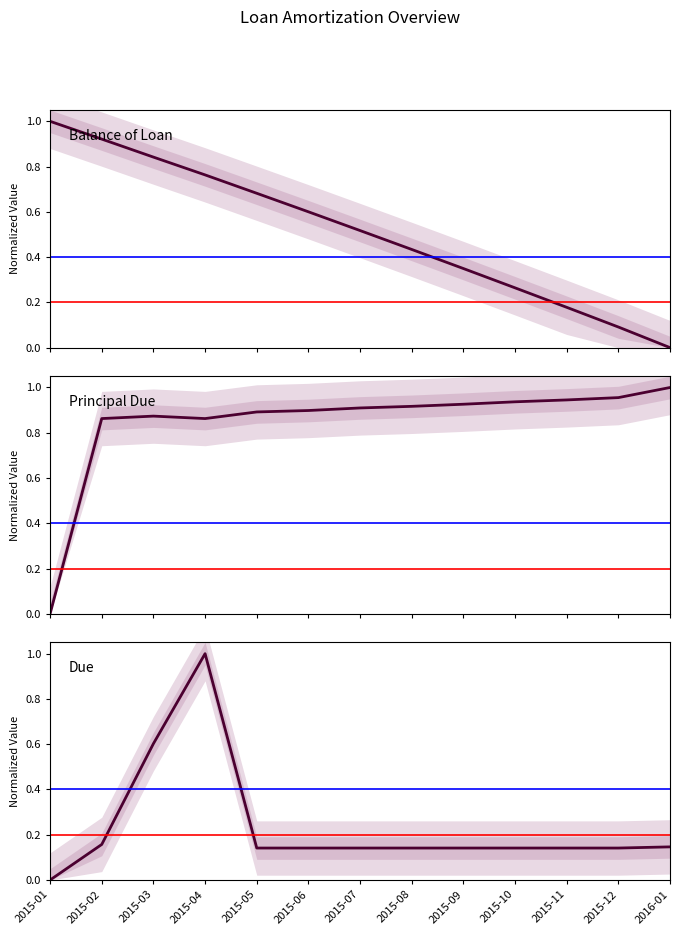

Where is the first local maximum for Due?

2015-04